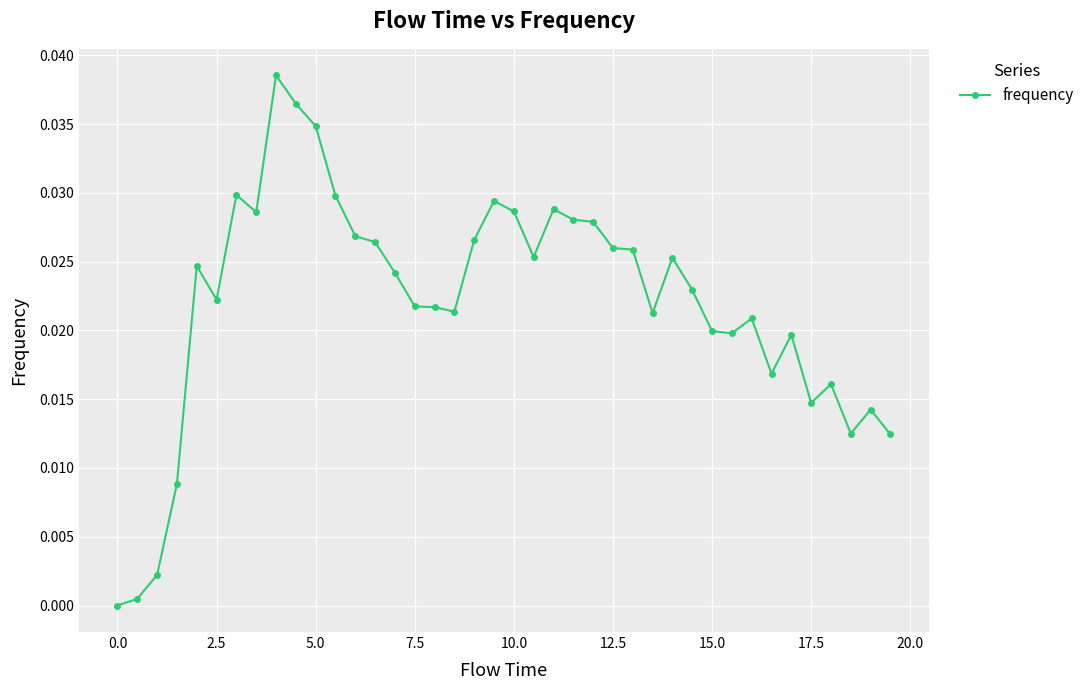

What is the sum of all values?

0.9